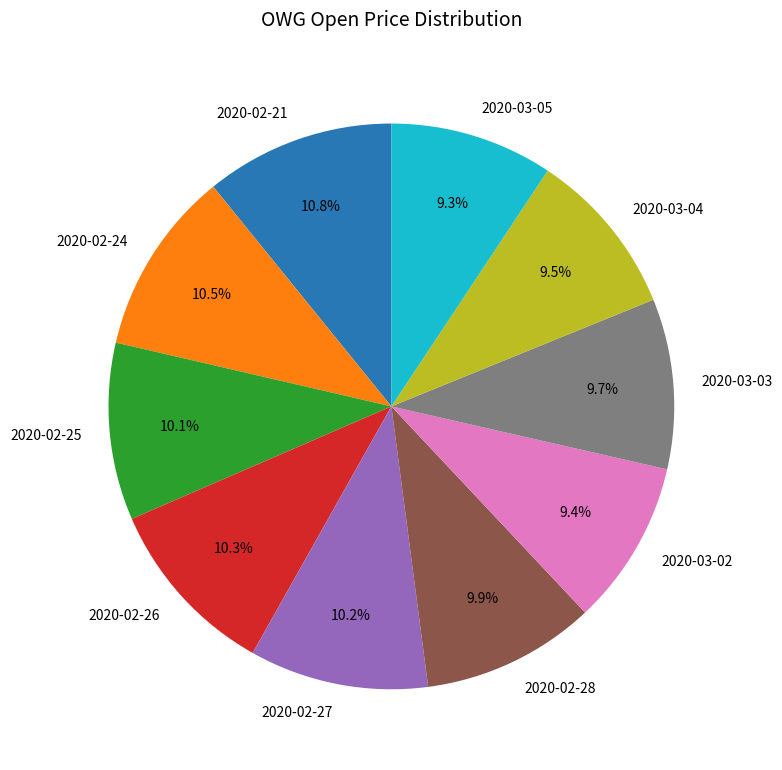

Does 2020-02-27 account for over 50% of the chart?

No